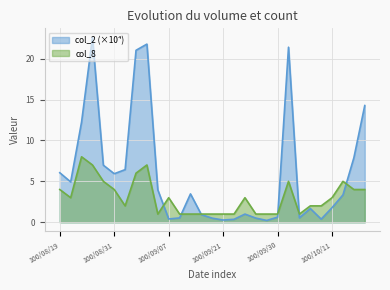

Rank the categories by col_8 value from highest to lowest.

100/08/23, 100/08/24, 100/09/05, 100/09/02, 100/08/25, 100/10/03, 100/10/12, 100/08/19, 100/08/31, 100/10/13, 100/10/14, 100/08/22, 100/09/07, 100/09/27, 100/10/11, 100/09/01, 100/10/06, 100/10/07, 100/09/06, 100/09/09, 100/09/13, 100/09/15, 100/09/16, 100/09/21, 100/09/23, 100/09/28, 100/09/29, 100/09/30, 100/10/04